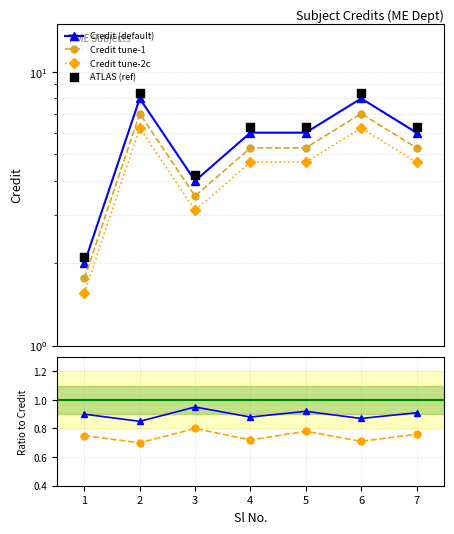

Is the value of Credit at 4 greater than the value of Ratio_line2 at 5?

Yes